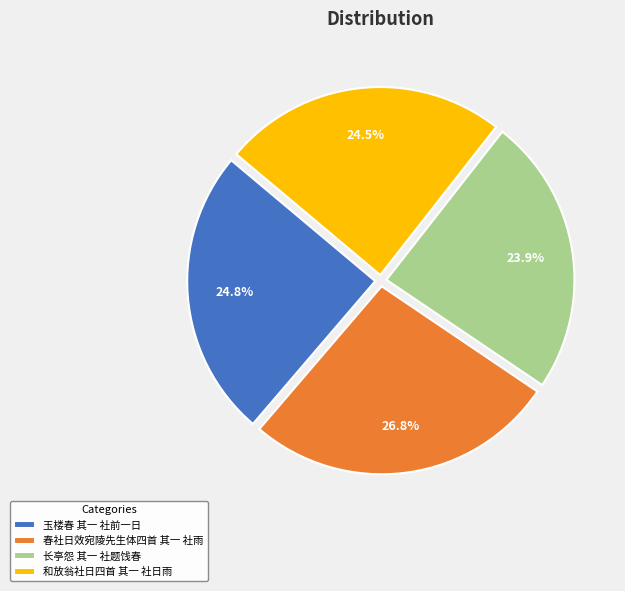

Which has a higher value, 玉楼春 其一 社前一日 or 长亭怨 其一 社题饯春?

玉楼春 其一 社前一日